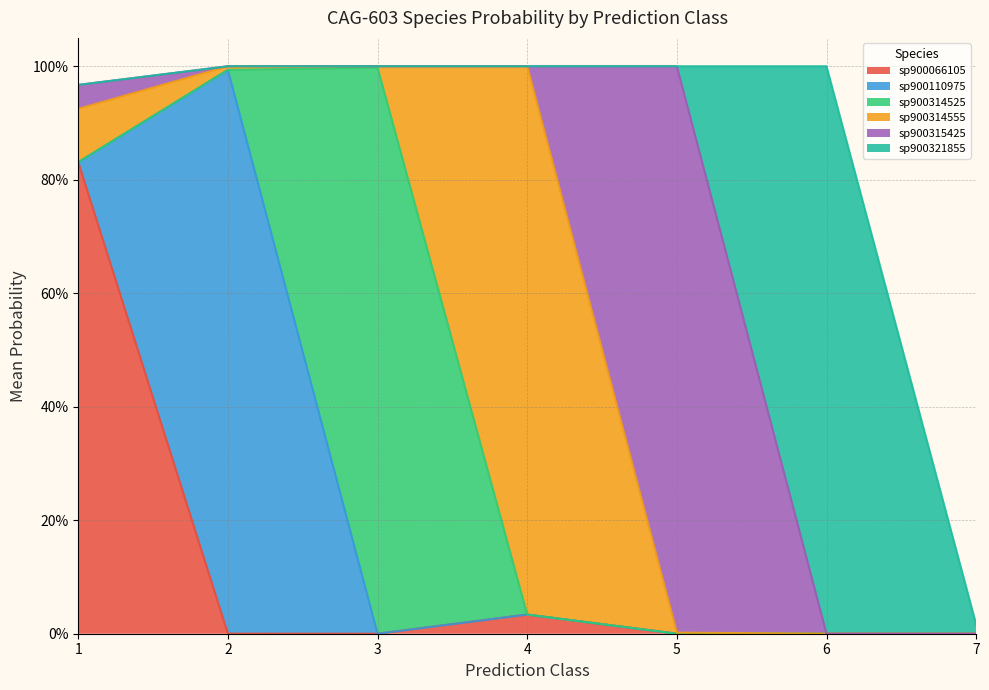

Does the chart have visible grid lines?

Yes